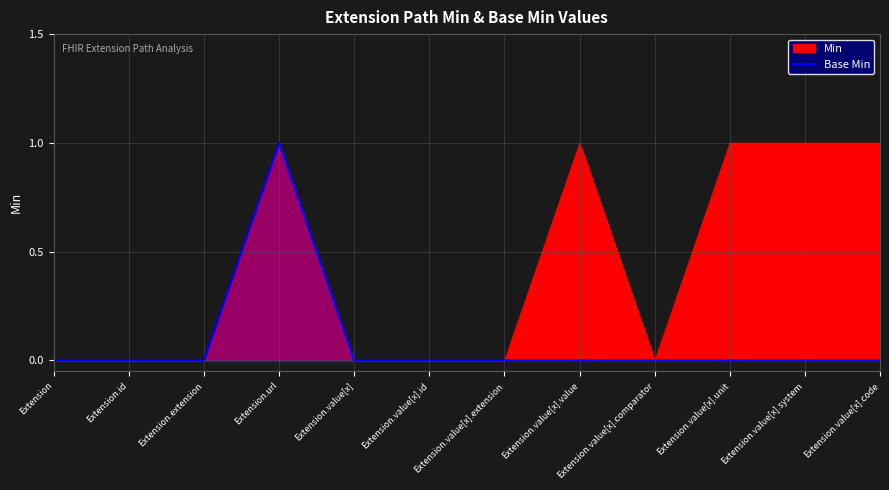

How many values exceed 0?

1